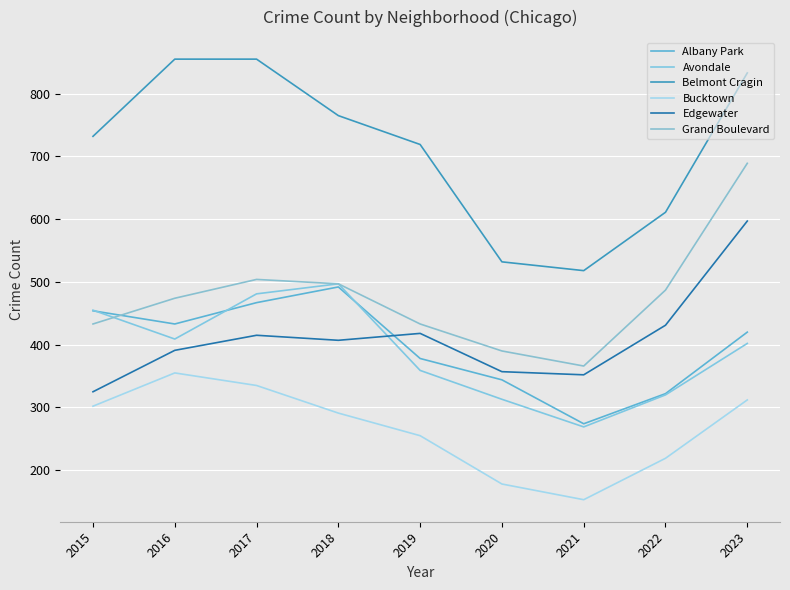

What is the smallest value displayed?

153